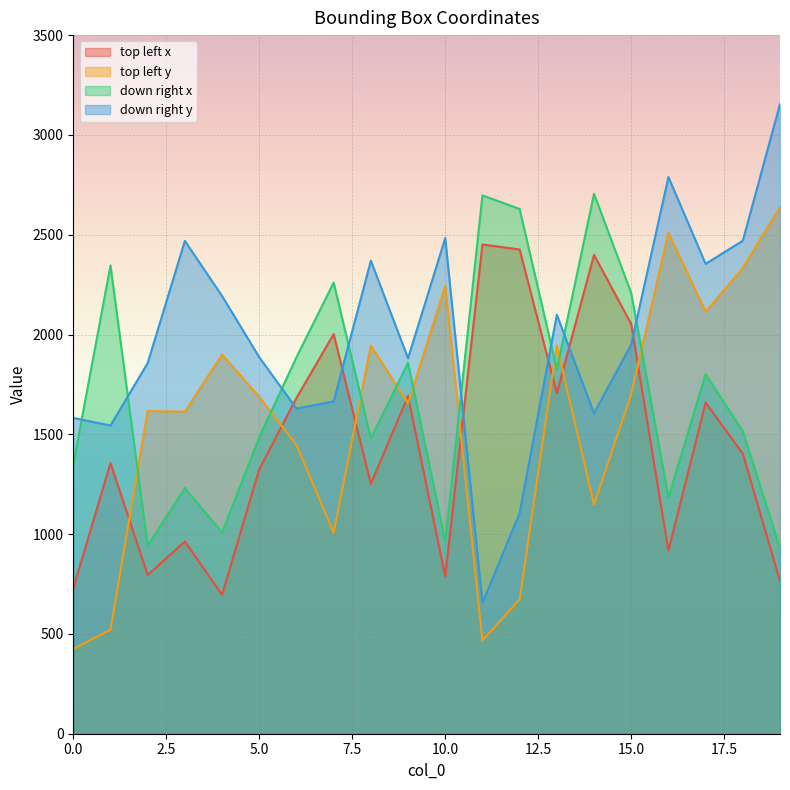

What is the value of the top left x point at the 17th from the left?

917